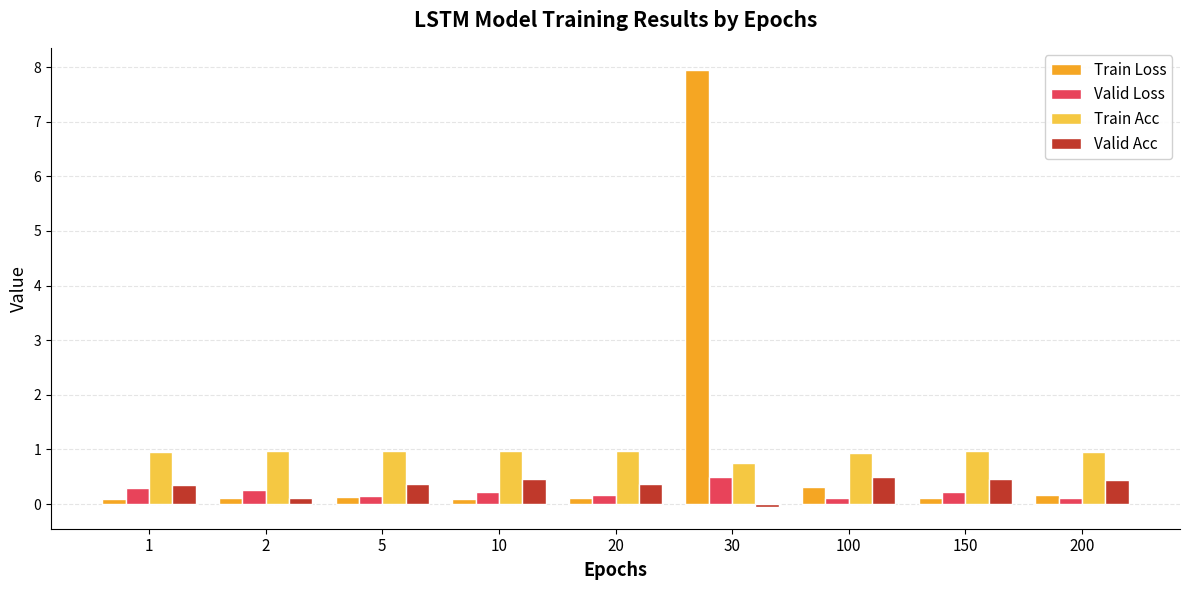

Which series changed the most between 5 and 30?

Train Loss